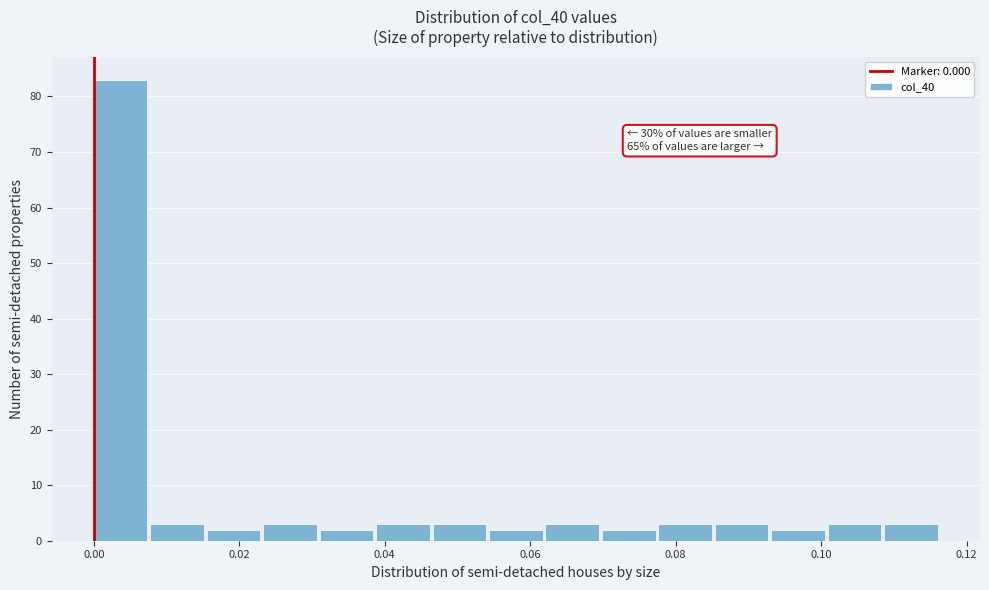

Read against the x-axis, roughly where is the centre of the tallest bar?

0.004